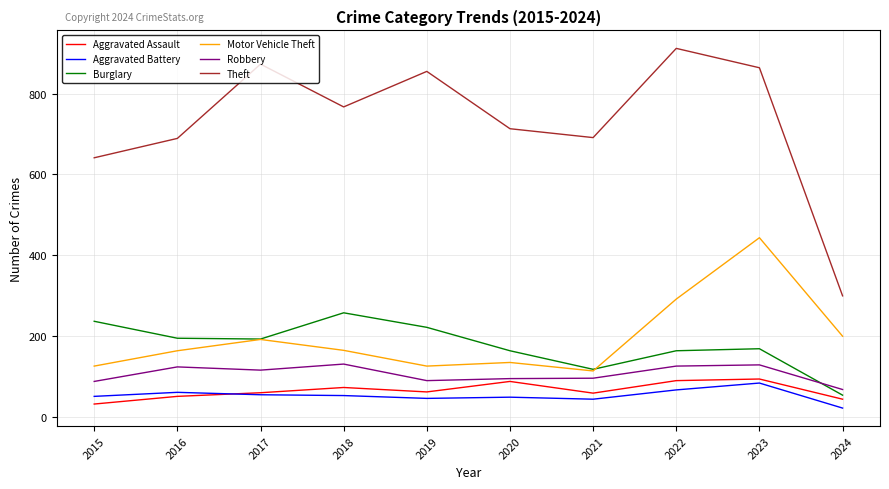

Count the number of data series in this chart.

6